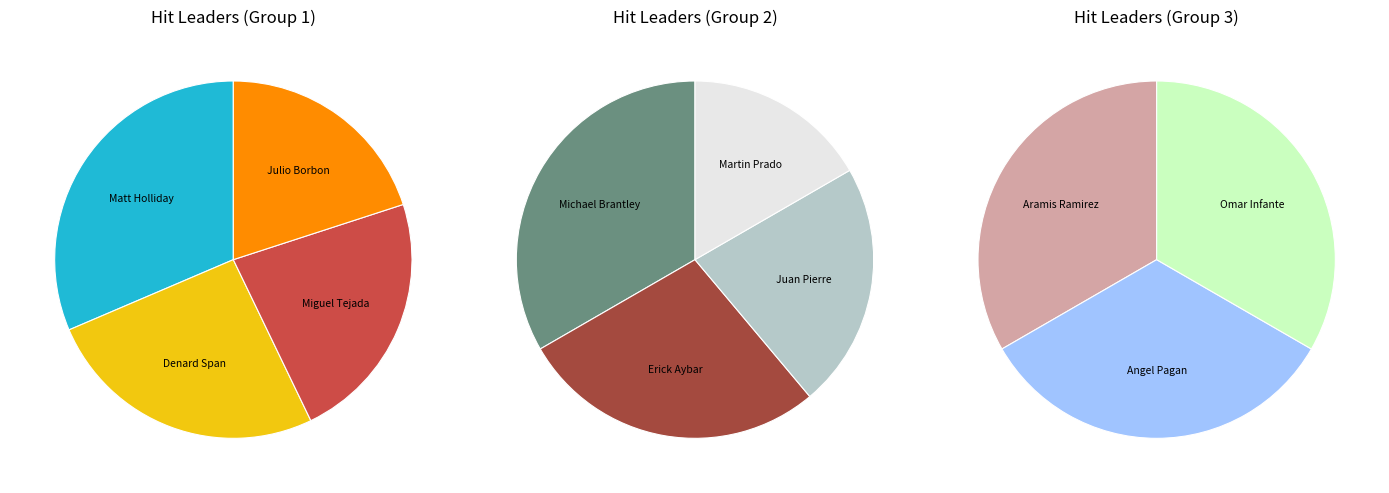

Rank the categories by value from lowest to highest.

Martin Prado, Aramis Ramirez, Angel Pagan, Omar Infante, Juan Pierre, Erick Aybar, Michael Brantley, Julio Borbon, Miguel Tejada, Denard Span, Matt Holliday